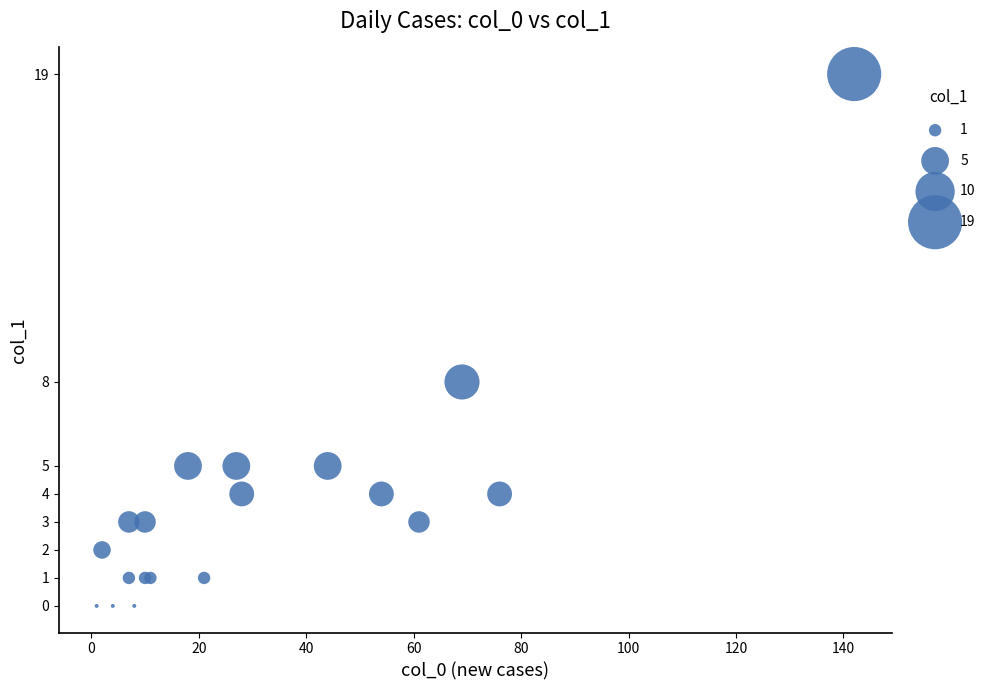

What Y value in the scatter plot is closest to 9?

8